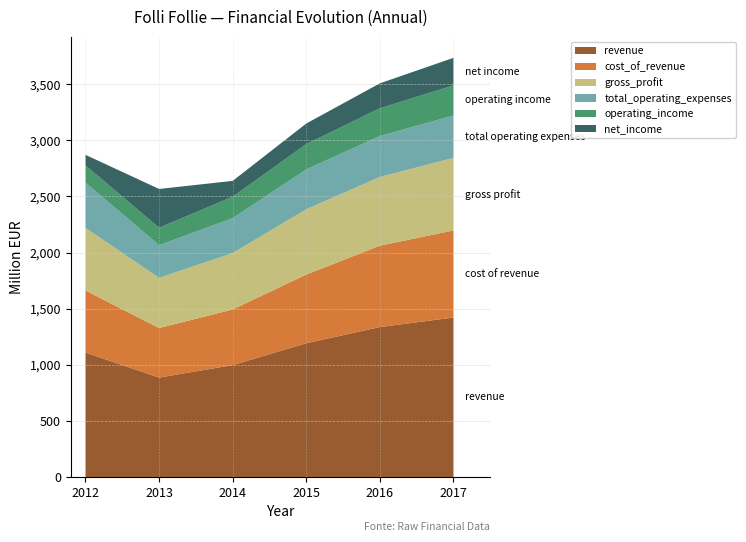

Reading left to right, transcribe all the data shown in this chart.

revenue: 1110	887	998	1193	1337	1422
cost_of_revenue: 553	441	496	612	725	776
gross_profit: 557	447	502	581	612	646
total_operating_expenses: 404	291	311	355	365	377
operating_income: 153	156	191	226	247	269
net_income: 94	345	141	183	222	245